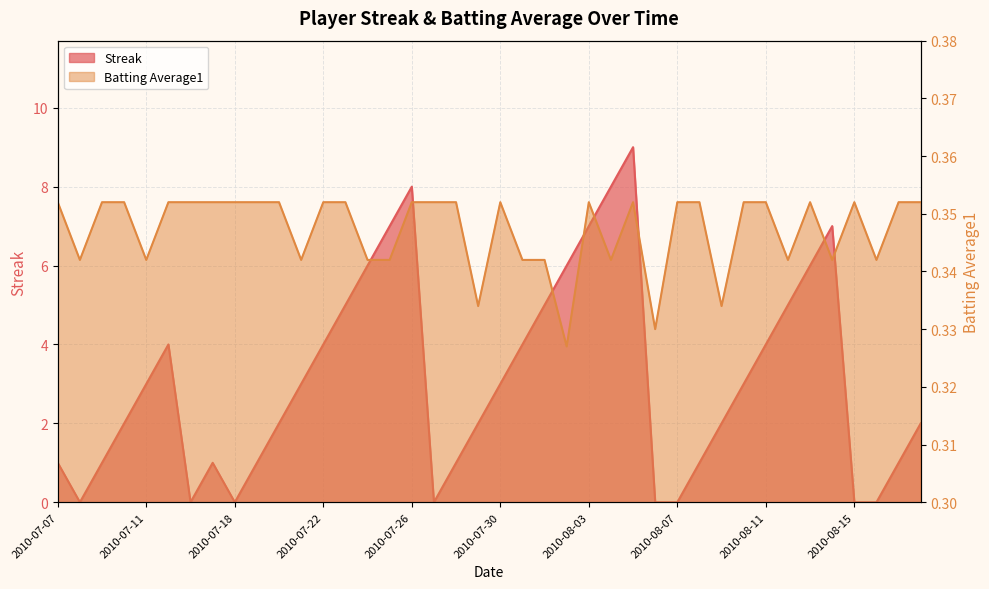

Which series has the largest total across all categories?

Streak